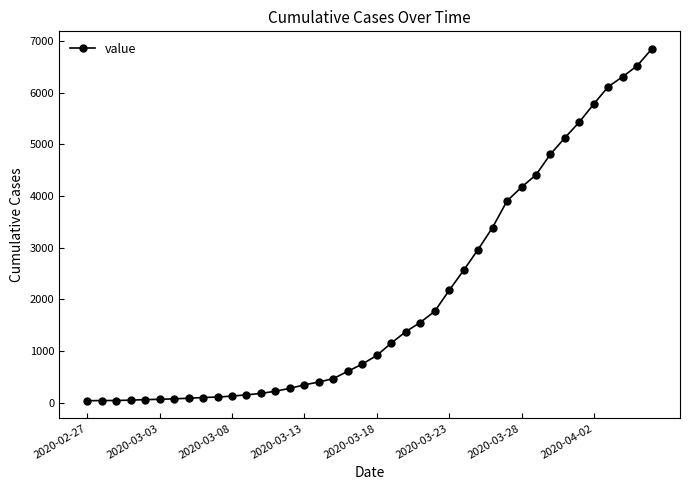

What is the greatest value displayed?

6844